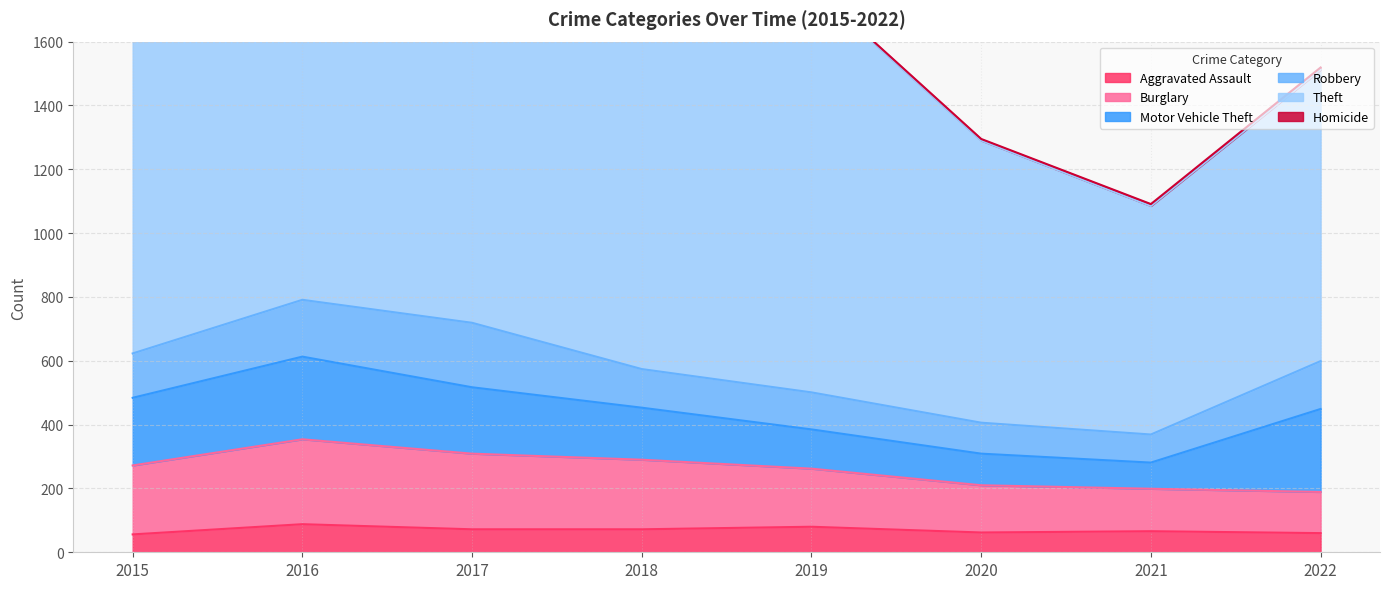

What is the value of the Robbery point at the 1st from the left?

139